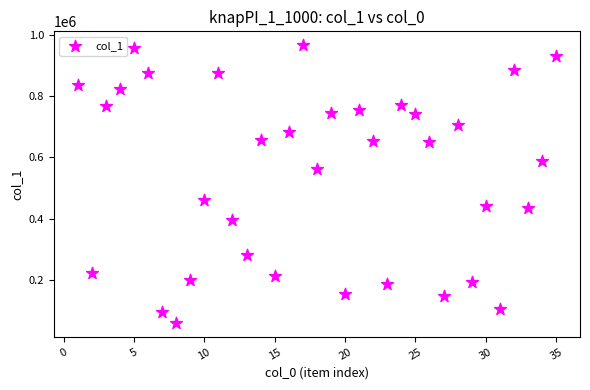

What is the range of Y values (max minus min)?

906825